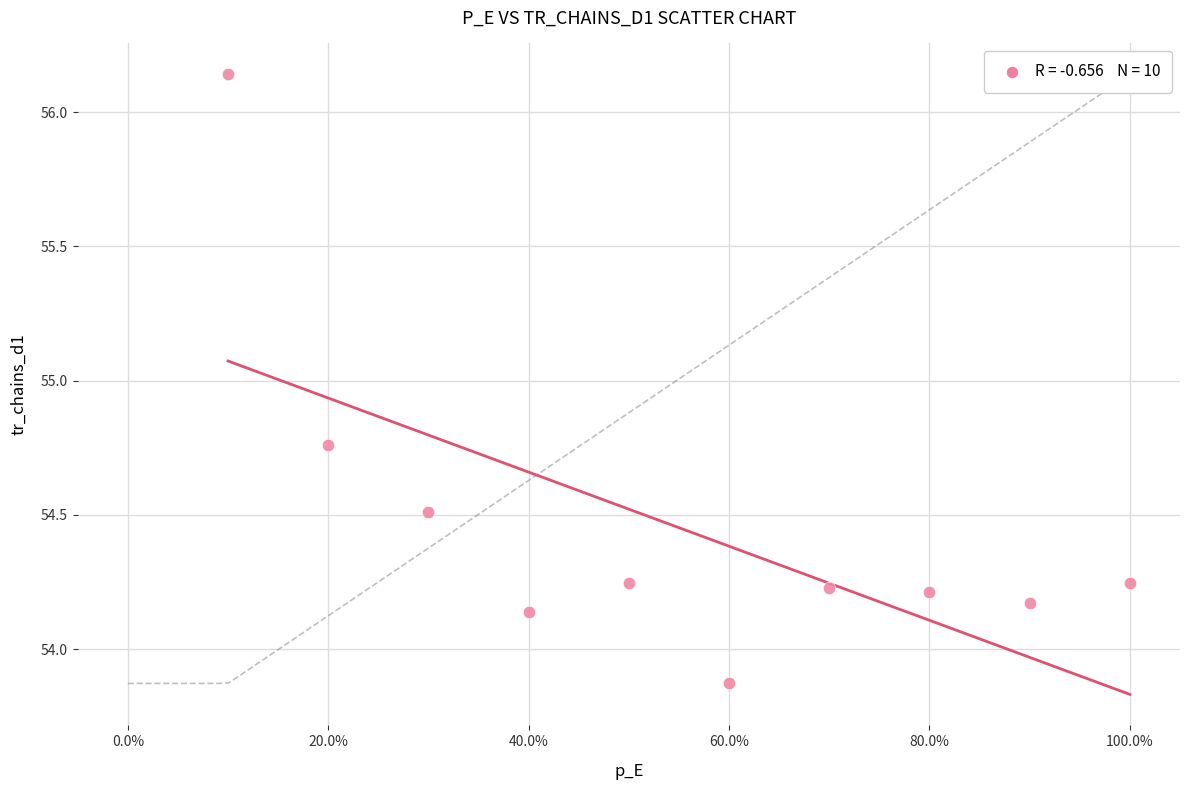

What is the average X value?

0.6